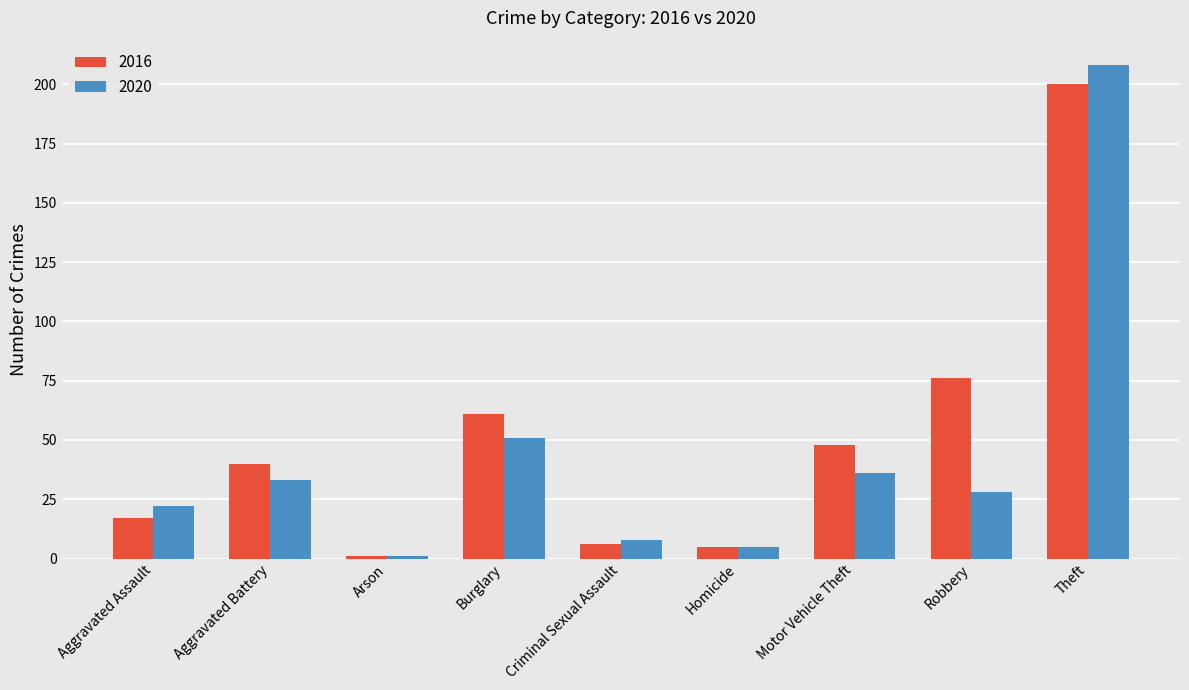

How many values in the 2016 series are below 40?

4